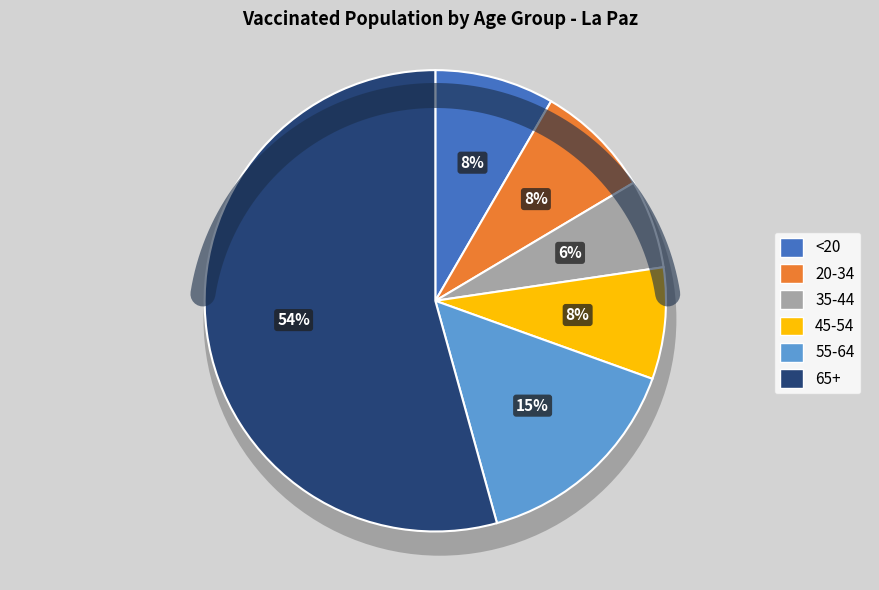

The 65+ slice represents 63% of the pie. True or false?

False